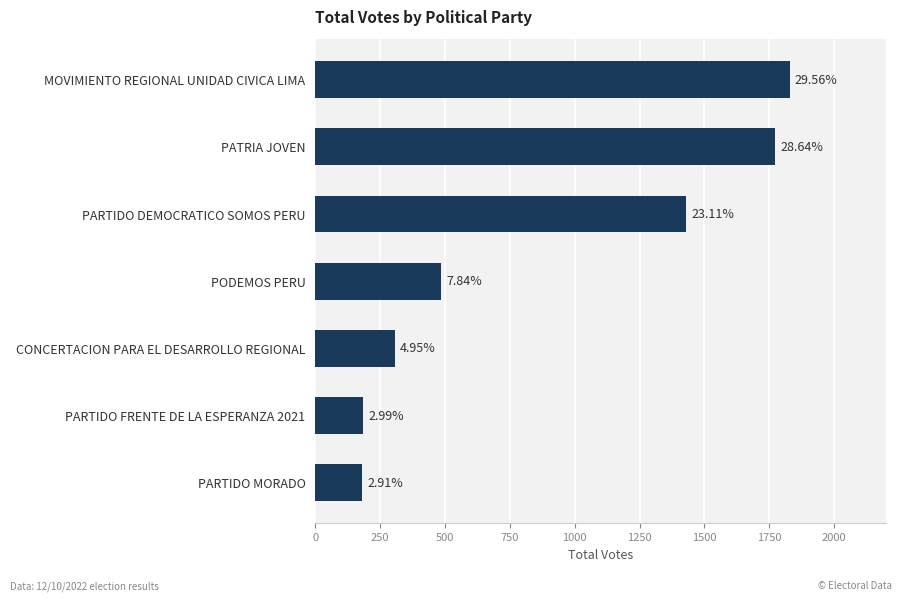

What is the maximum value shown in the chart?

1829